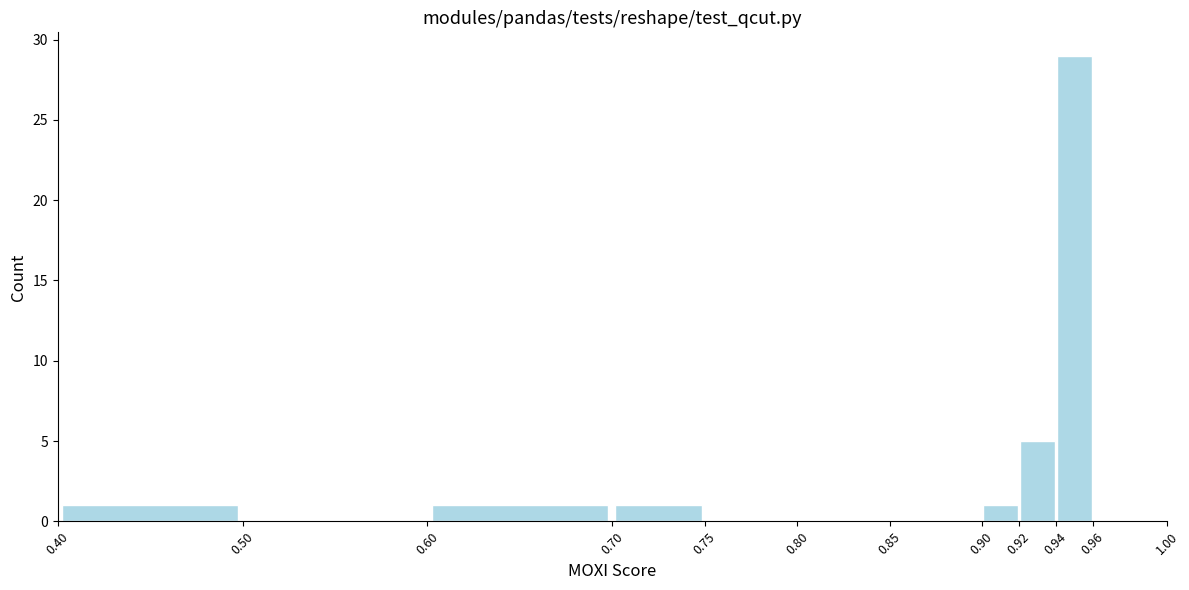

Reading left to right, list every bar in this chart as the range it spans on the x-axis followed by its height. The values are not printed on the chart, so give them approximately, as read against the axis.

0.40 to 0.50: 1
0.50 to 0.60: 0
0.60 to 0.70: 1
0.70 to 0.75: 1
0.75 to 0.80: 0
0.80 to 0.85: 0
0.85 to 0.90: 0
0.90 to 0.92: 1
0.92 to 0.94: 5
0.94 to 0.96: 29
0.96 to 1.00: 0